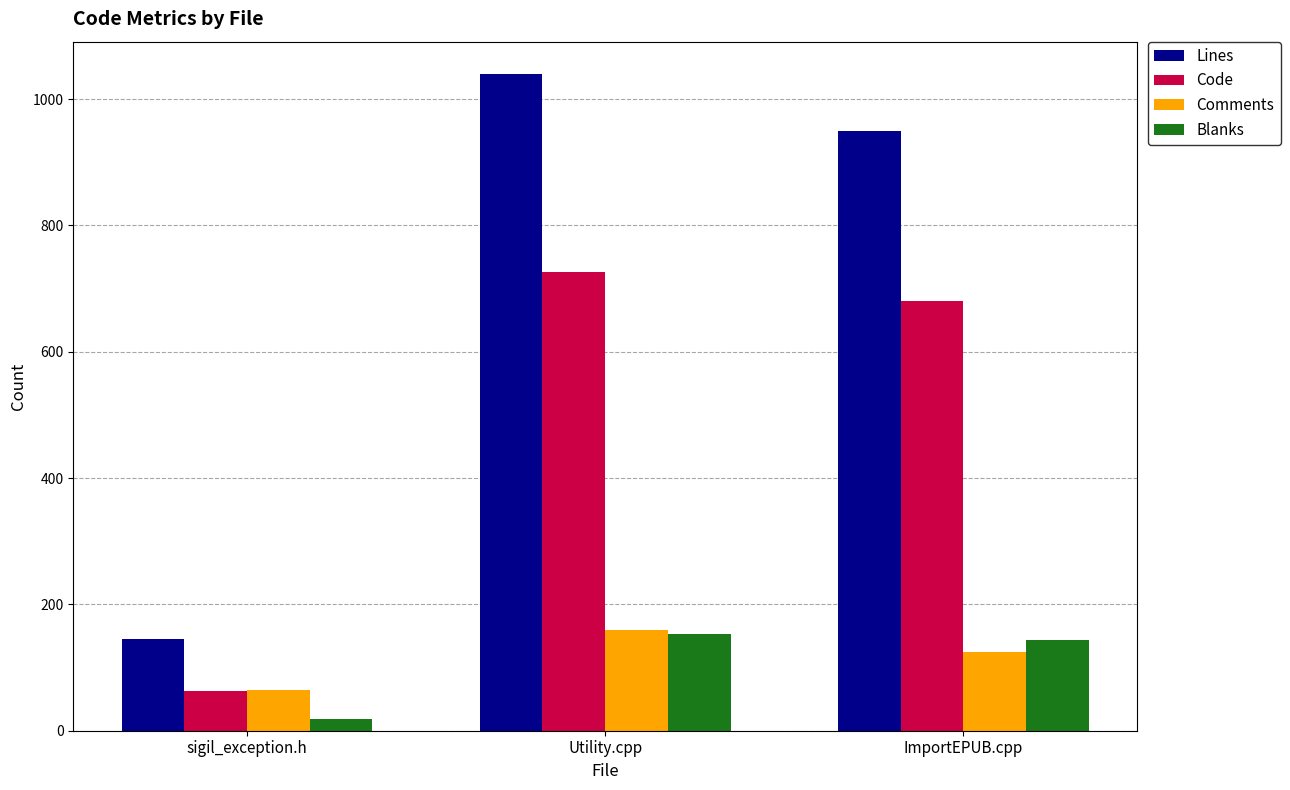

Are the bars horizontal?

No